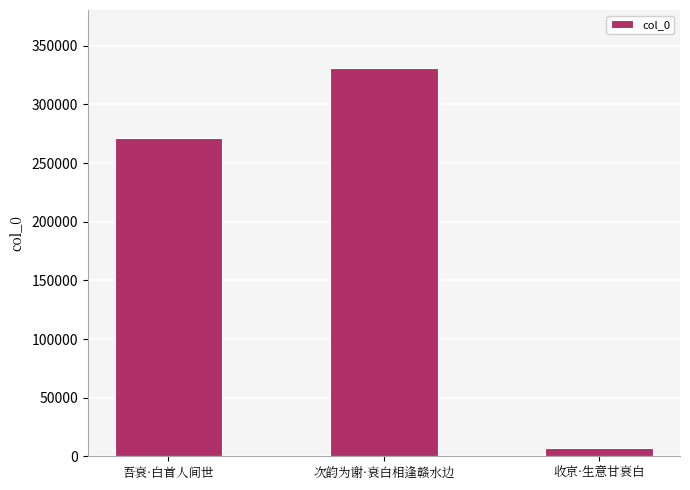

The value at 次韵为谢·衰白相逢赣水边 is 202381. True or false?

False